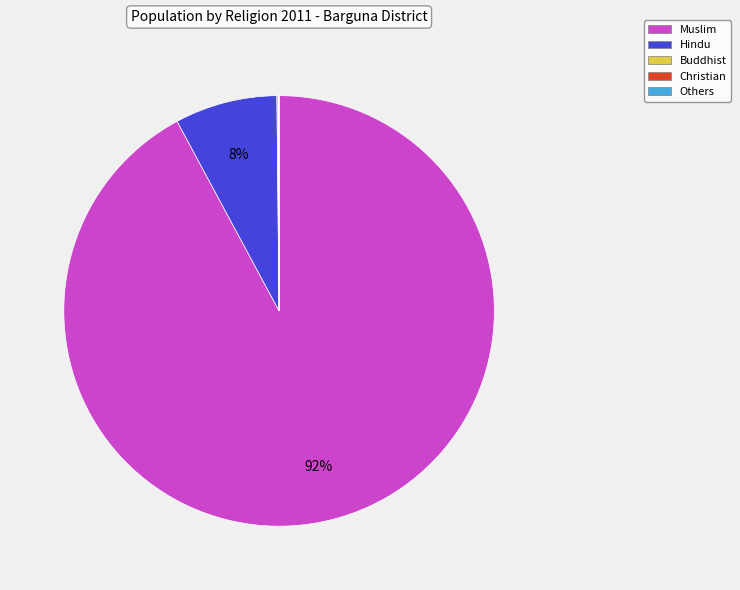

Which slice represents more than half of the pie?

Muslim